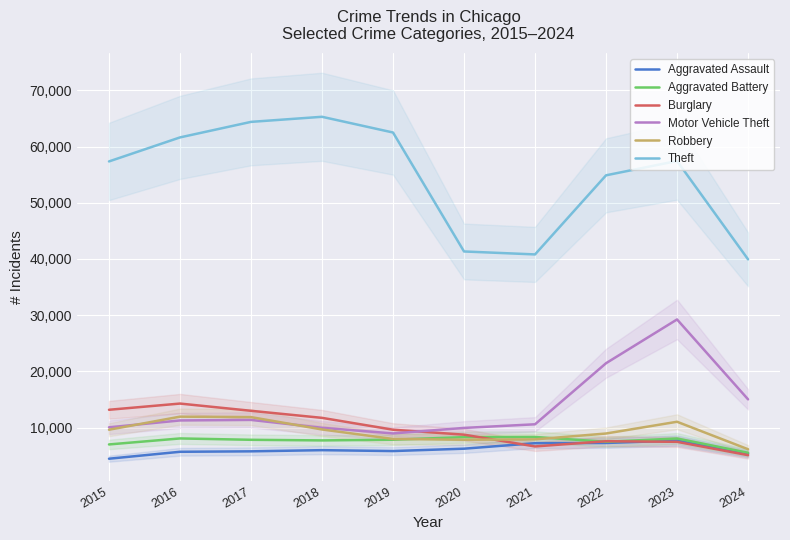

List the labels in order of Aggravated Assault value, smallest first.

2015, 2024, 2016, 2017, 2019, 2018, 2020, 2021, 2022, 2023